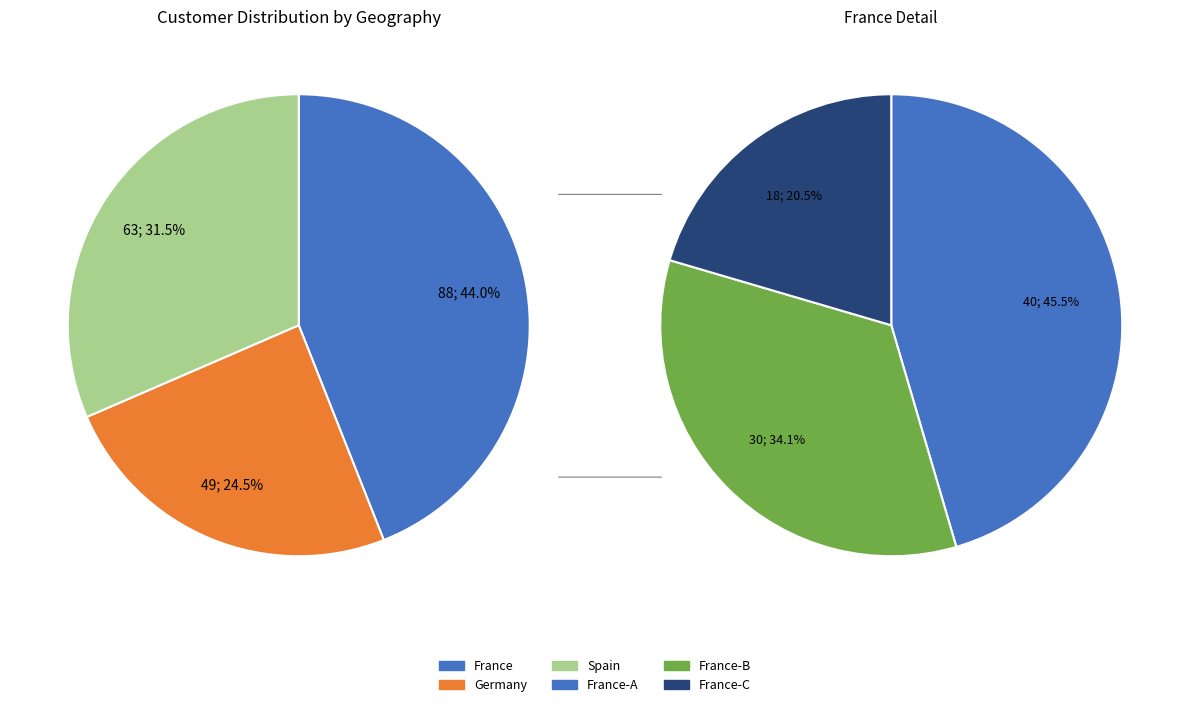

Is it true that Spain is 32% of the pie?

True